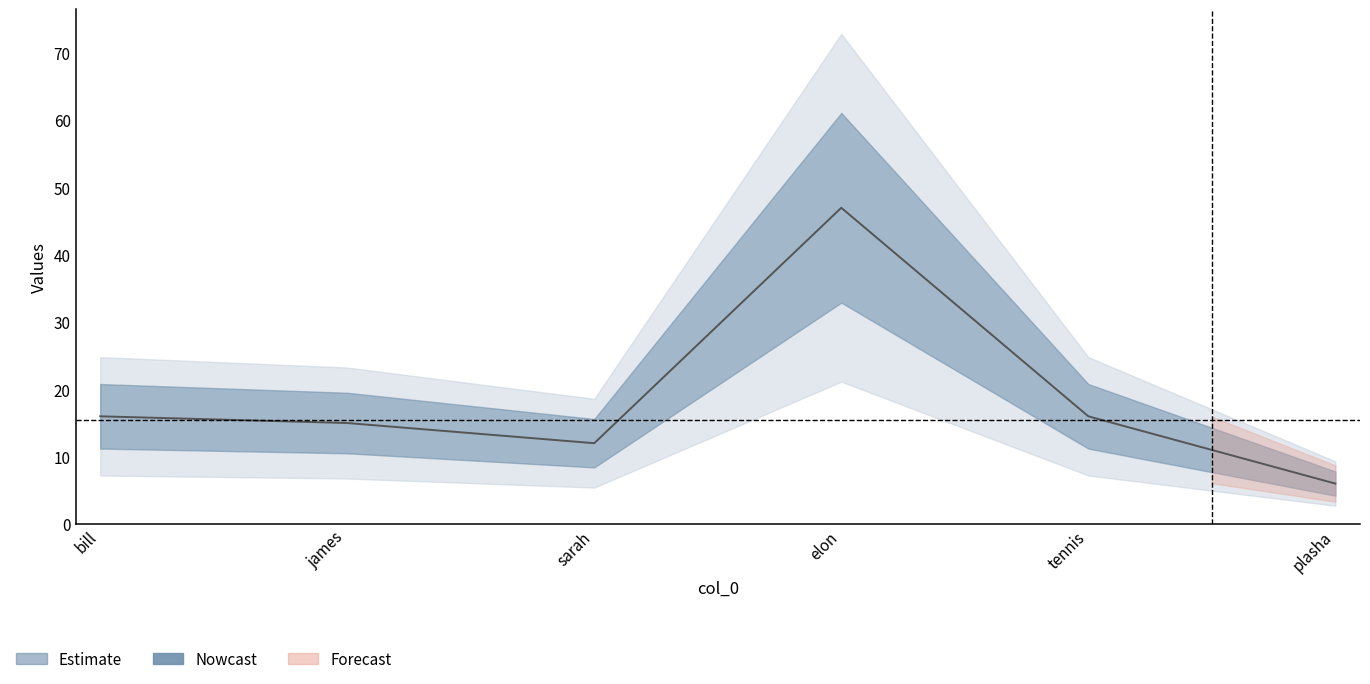

How many series are shown in this chart?

1